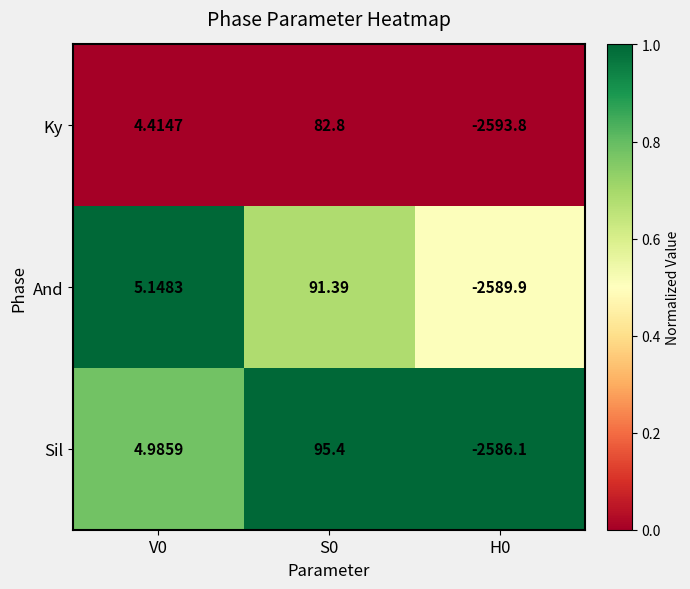

At which category is the sum across all series the highest?

S0